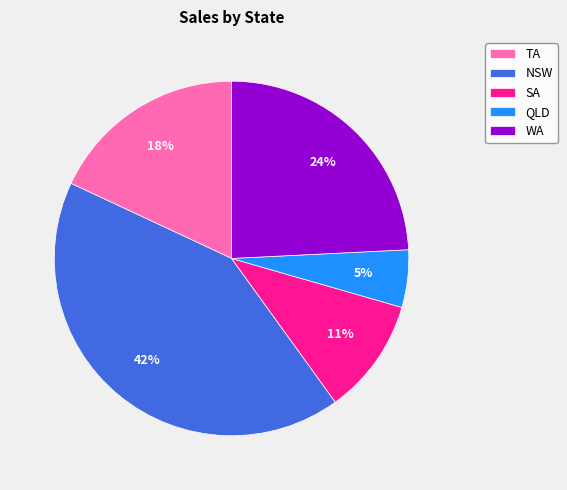

How many slices are in this pie chart?

5